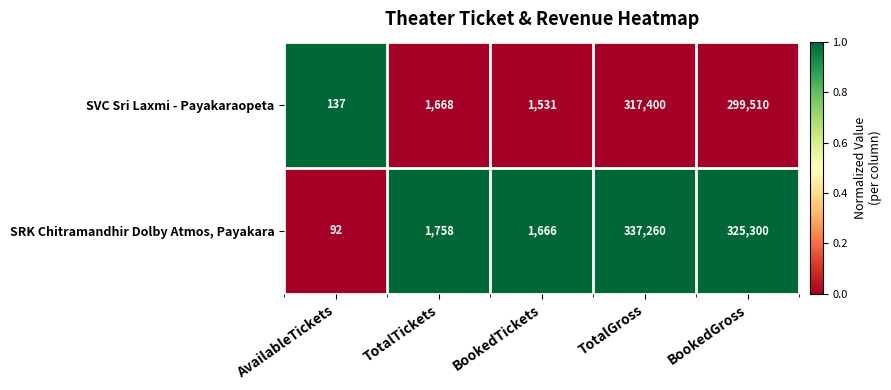

Reading right to left, transcribe all the data shown in this chart.

SVC Sri Laxmi - Payakaraopeta: BookedGross=299510	TotalGross=317400	BookedTickets=1531	TotalTickets=1668	AvailableTickets=137
SRK Chitramandhir Dolby Atmos, Payakara: BookedGross=325300	TotalGross=337260	BookedTickets=1666	TotalTickets=1758	AvailableTickets=92